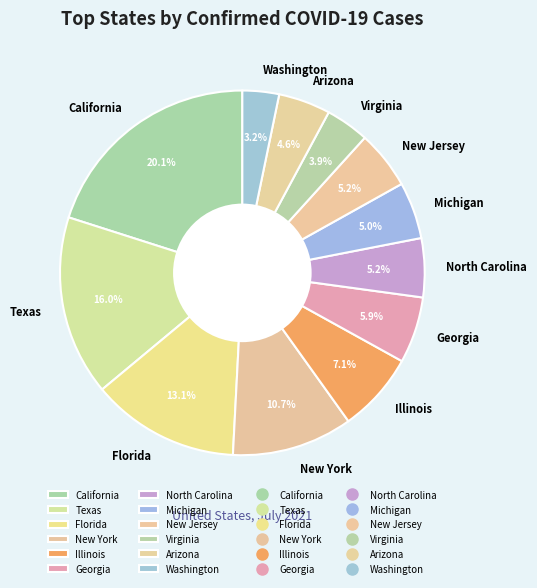

How many slices are in this pie chart?

12